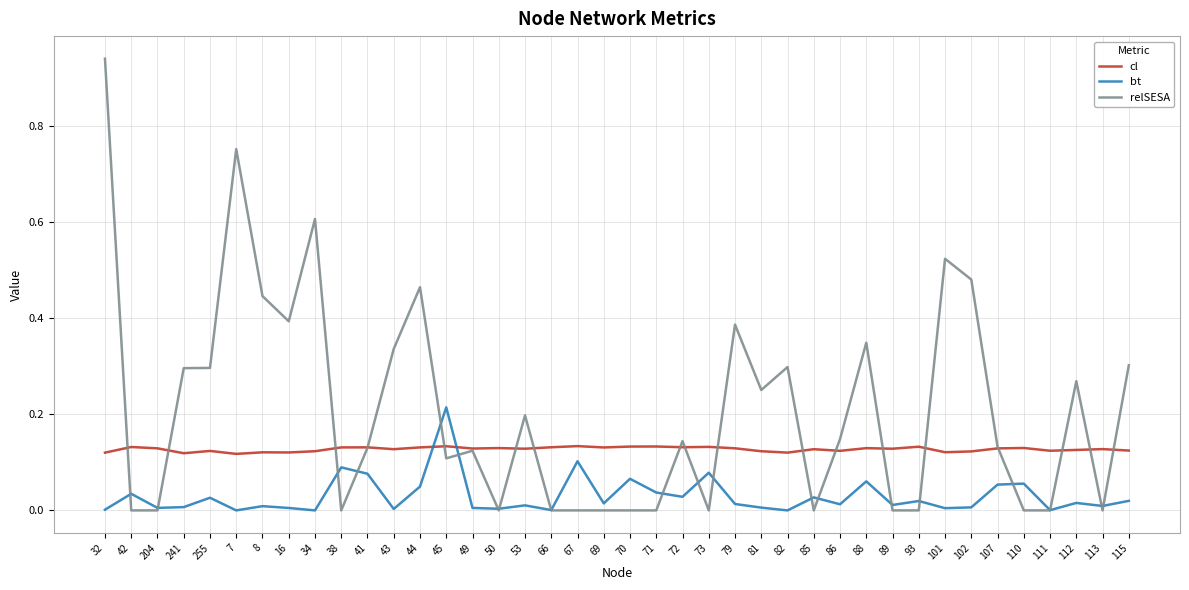

True or false: relSESA has a value of 0.4 at 32.

False